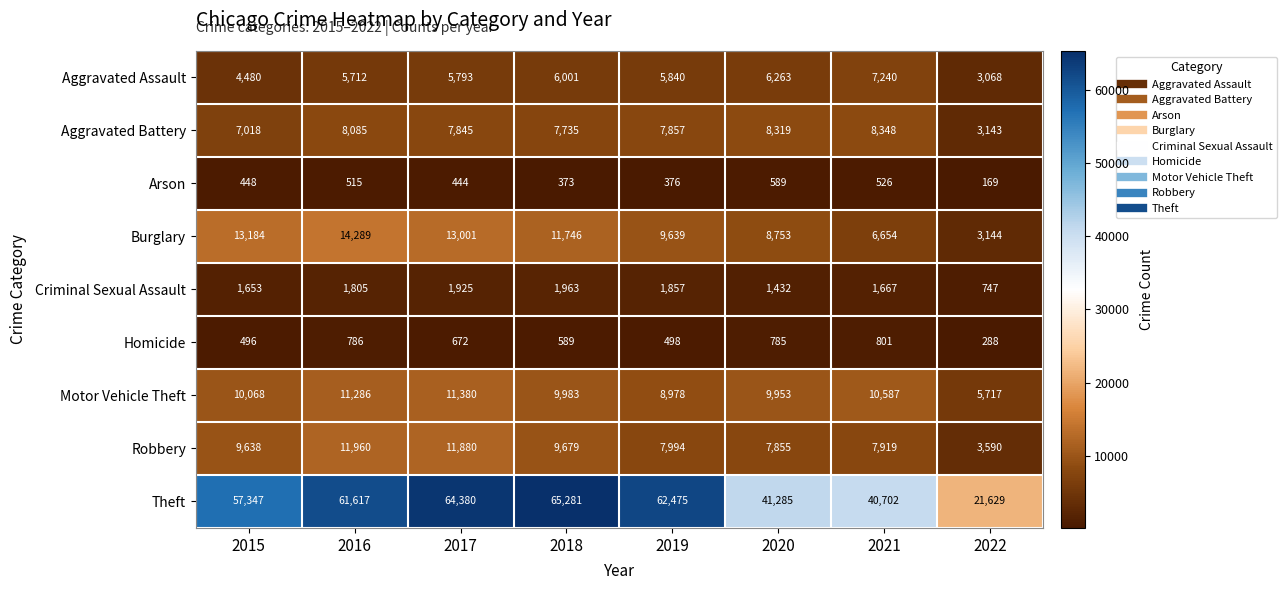

What is the difference between the maximum and second lowest values in the Arson series?

216